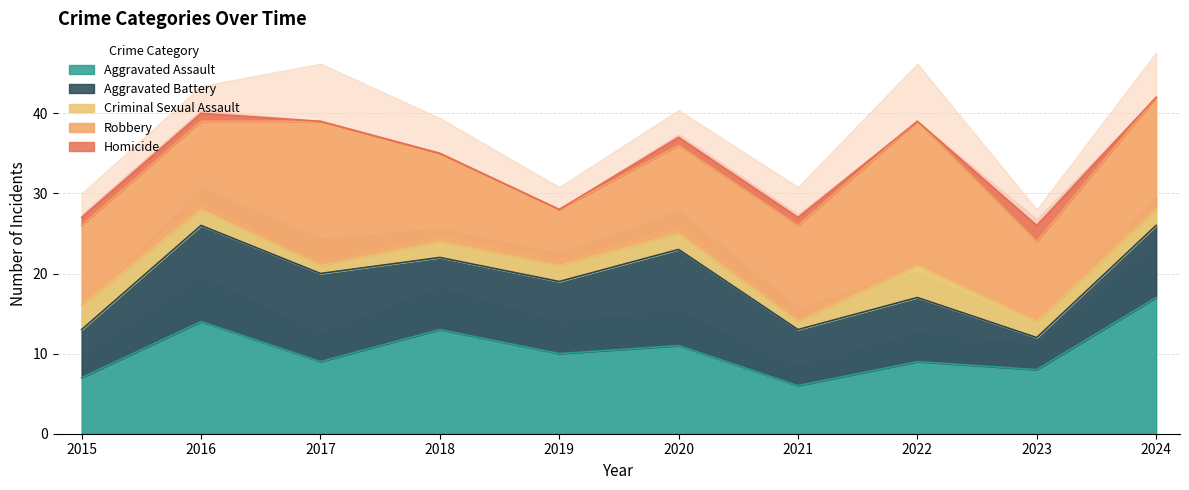

Which series changed the most between 2016 and 2018?

Aggravated Battery